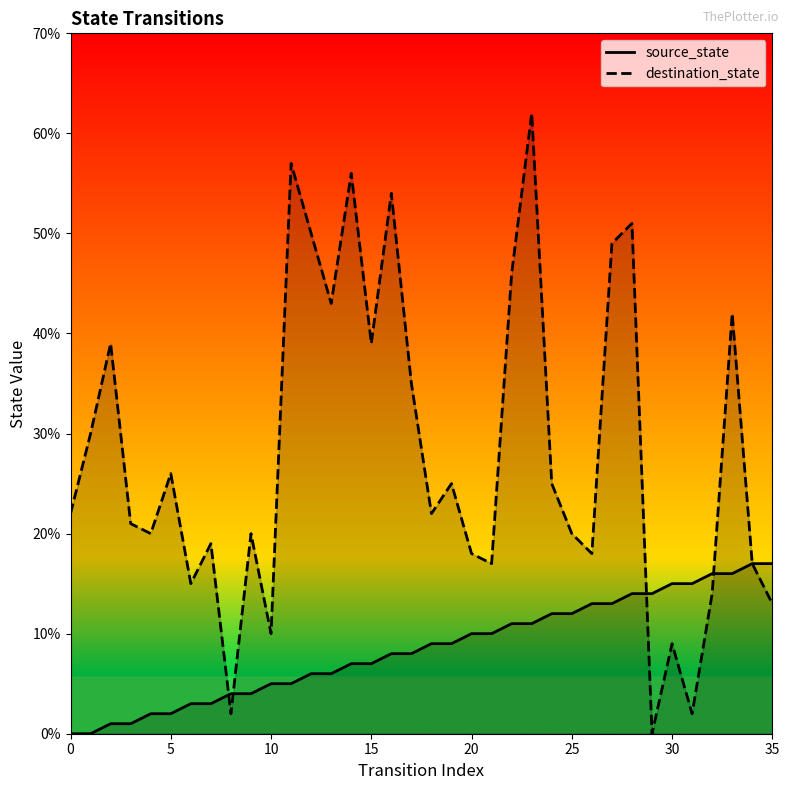

Which series has the largest range (max minus min)?

destination_state